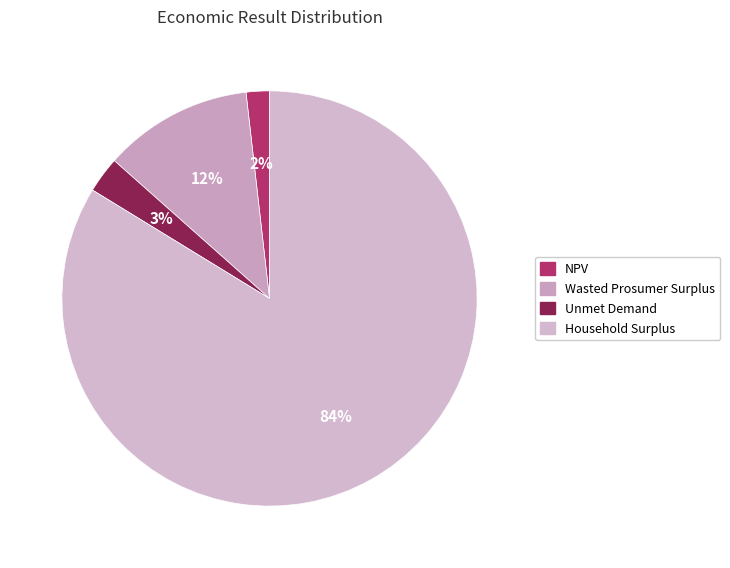

Combined, what portion of the pie is Unmet Demand and Wasted Prosumer Surplus?

14.4%